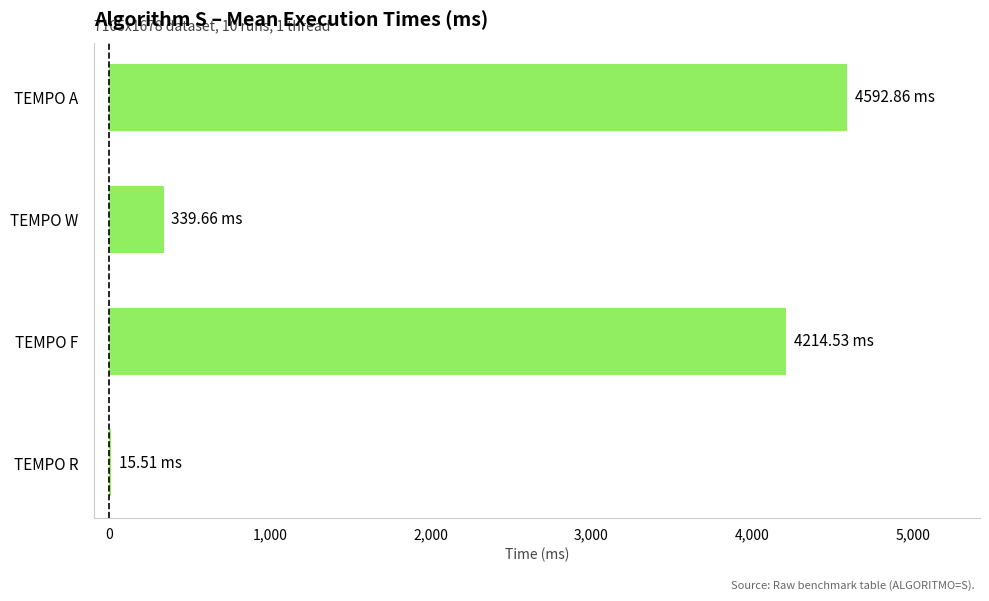

What is the ratio of the value at TEMPO A to the value at TEMPO F?

1.1